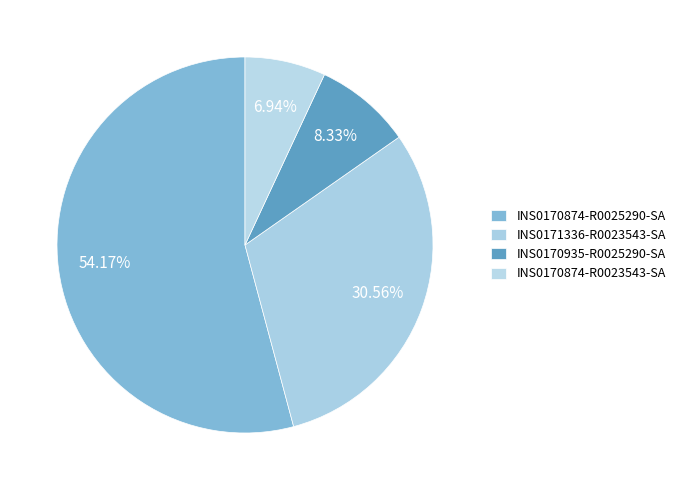

How many slices are in this pie chart?

4